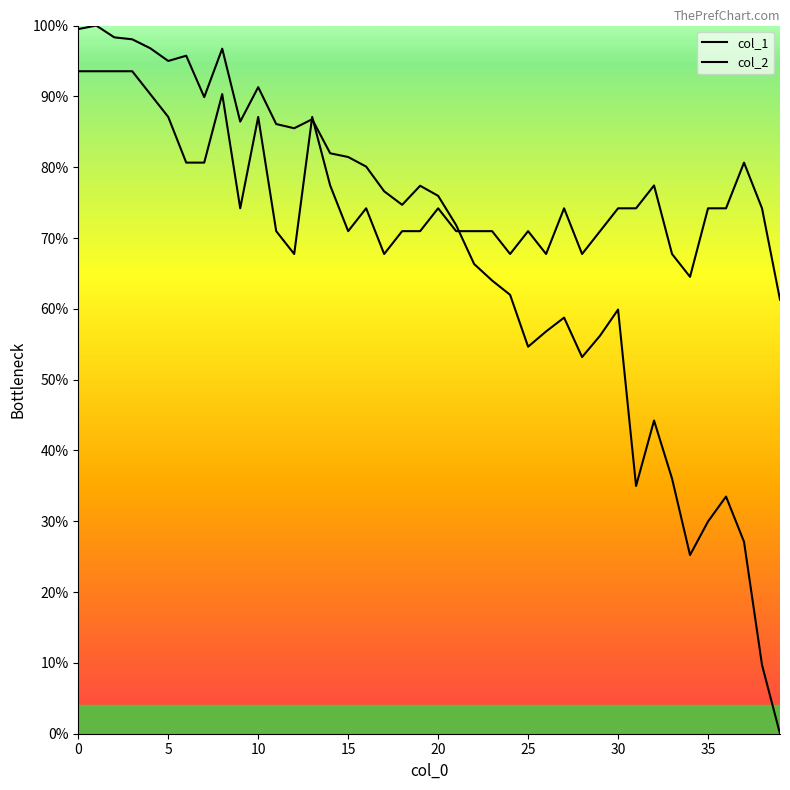

Which category has the lowest value across all series?

39